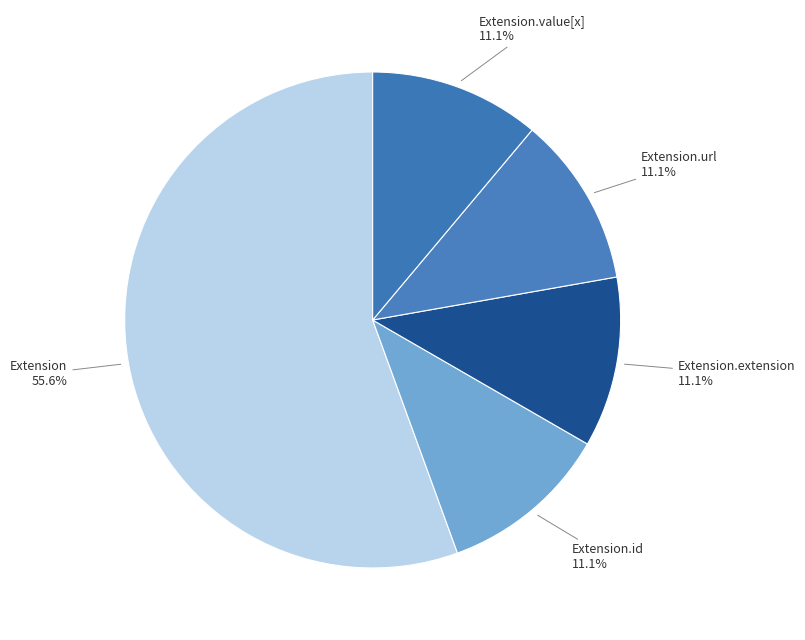

Does Extension.extension represent more than half of the total?

No